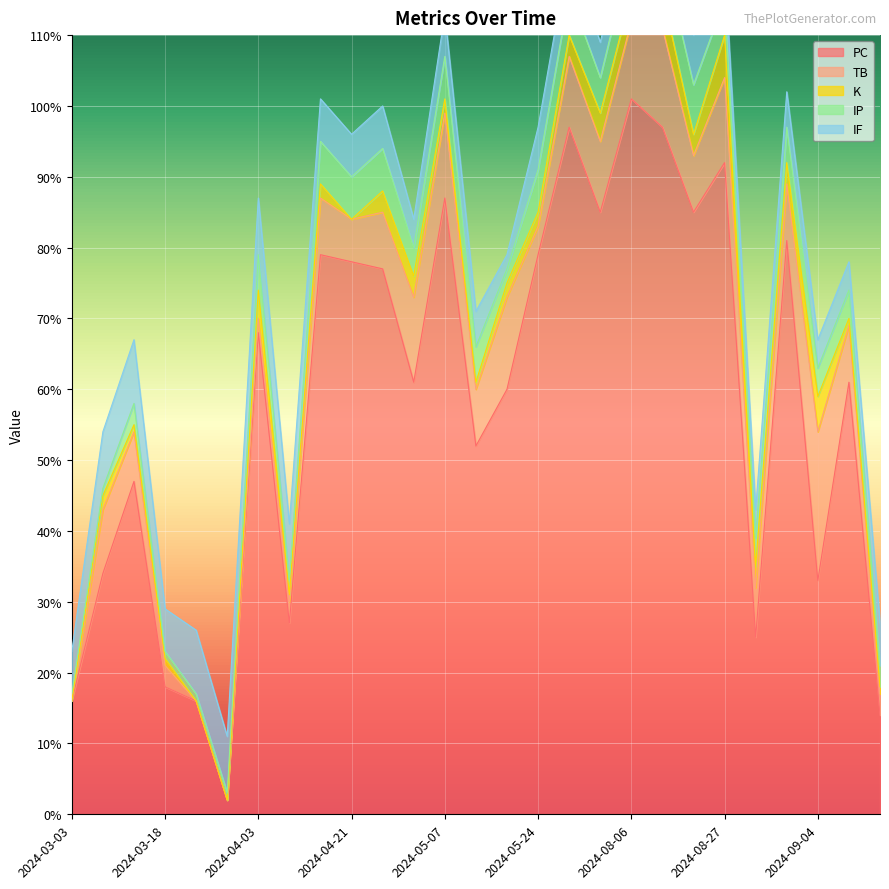

What is the label of the 19th point from the left?

2024-08-06